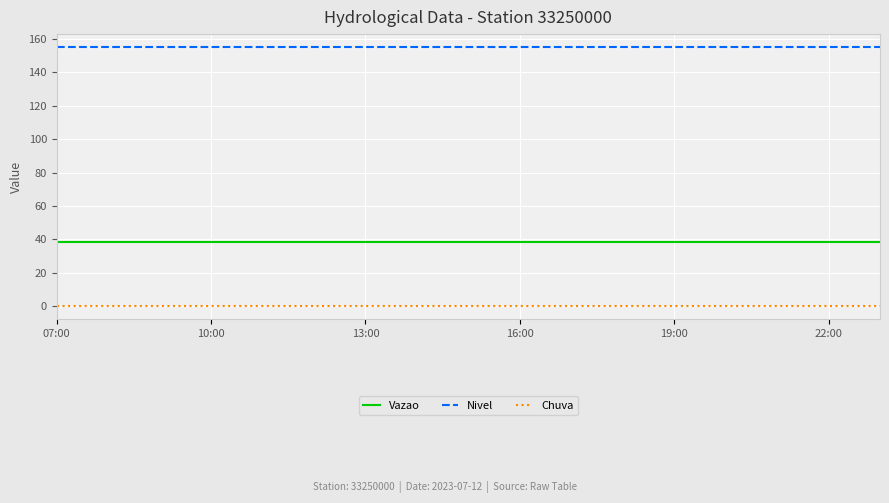

Which series has the largest total across all categories?

Nivel